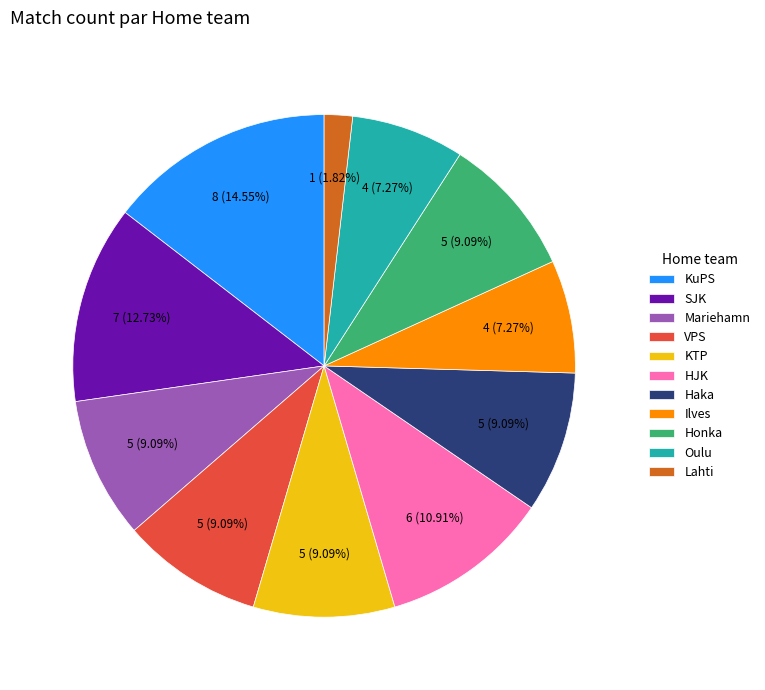

To the nearest percent, what percentage of the pie is Lahti?

2%